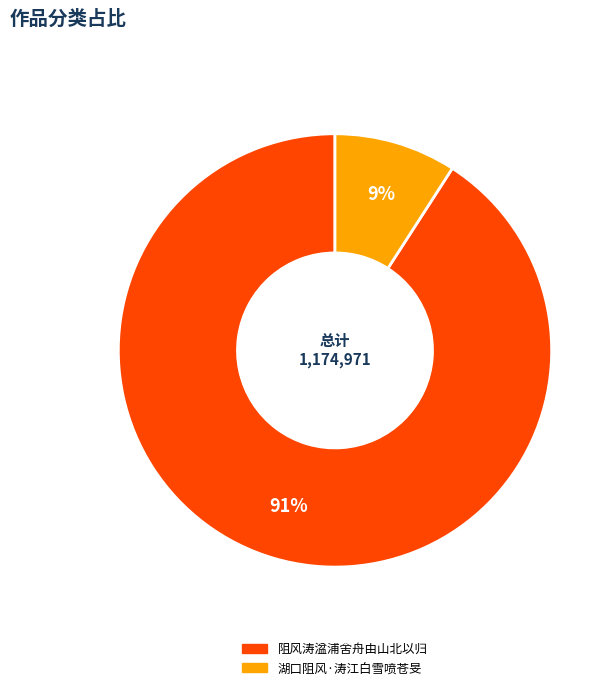

Which has a higher value, 阻风涛湓浦舍舟由山北以归 or 湖口阻风·涛江白雪喷苍旻?

阻风涛湓浦舍舟由山北以归